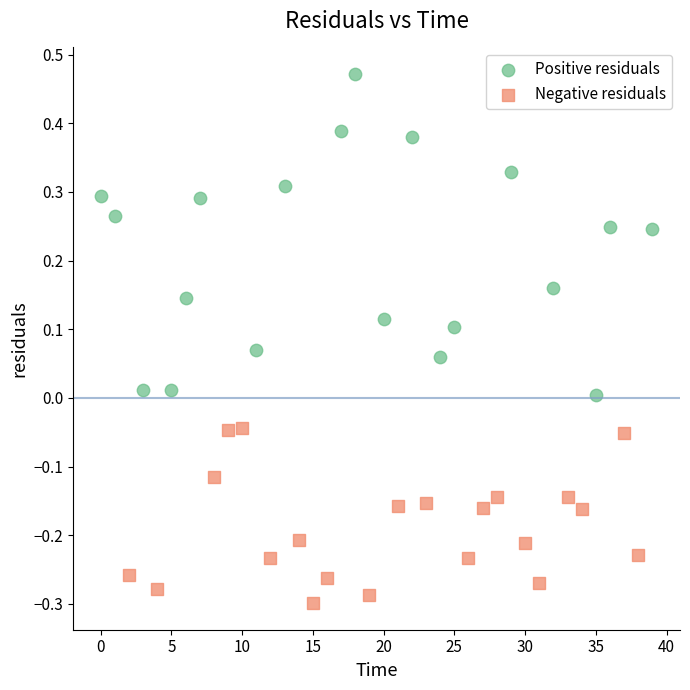

Which series reaches the maximum Y coordinate?

Positive residuals